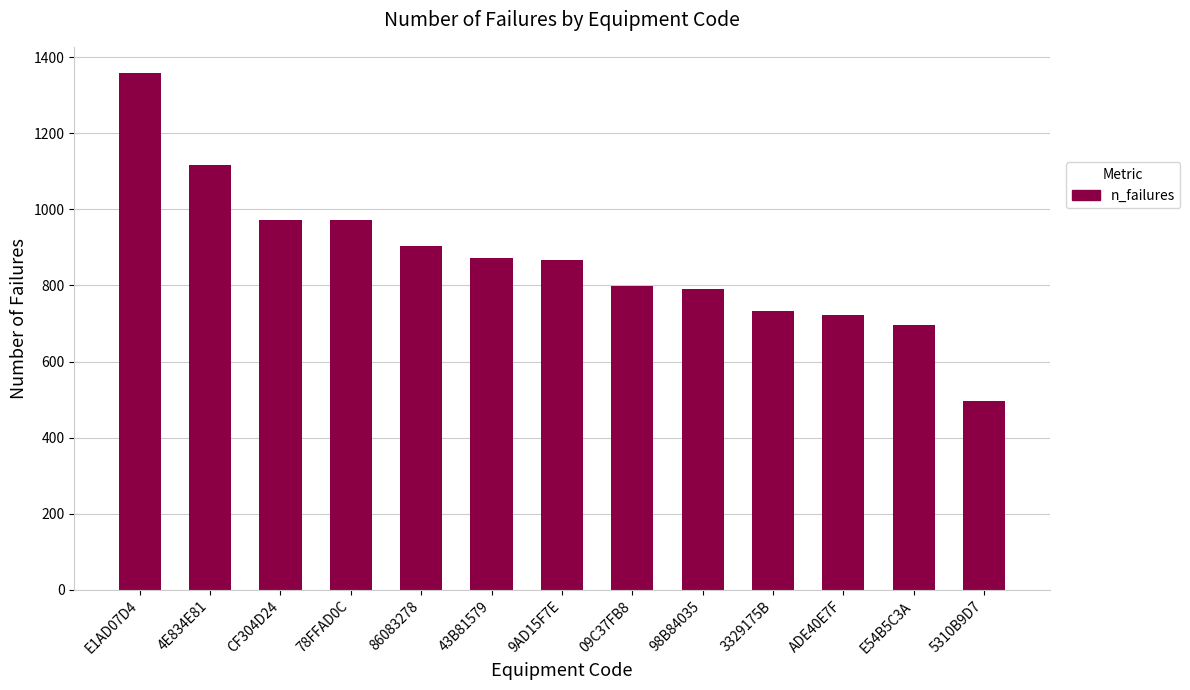

What is the label of the 4th bar from the right?

3329175B